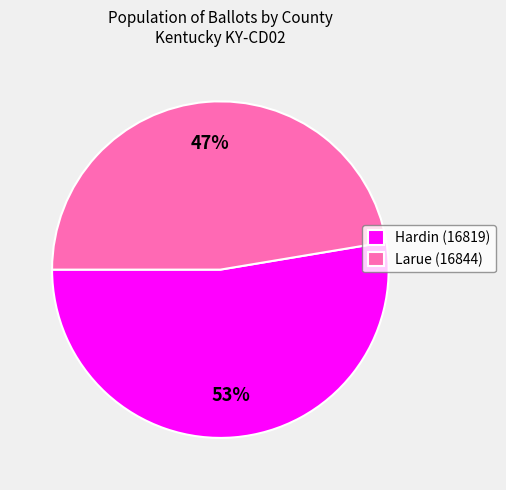

Is it true that Hardin (16819) is 53% of the pie?

True